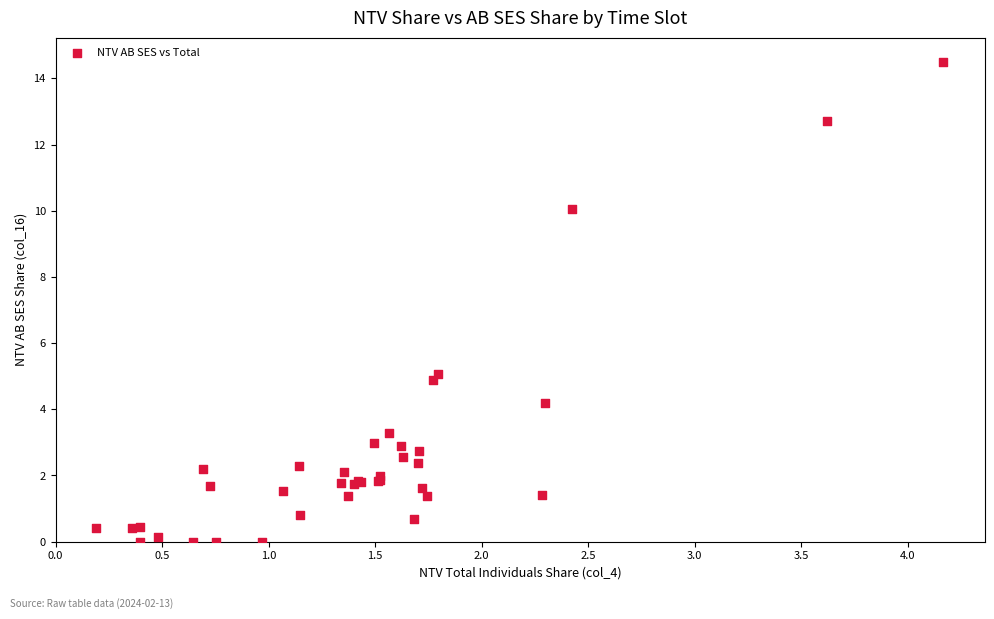

What Y value in the scatter plot is closest to 7?

5.1